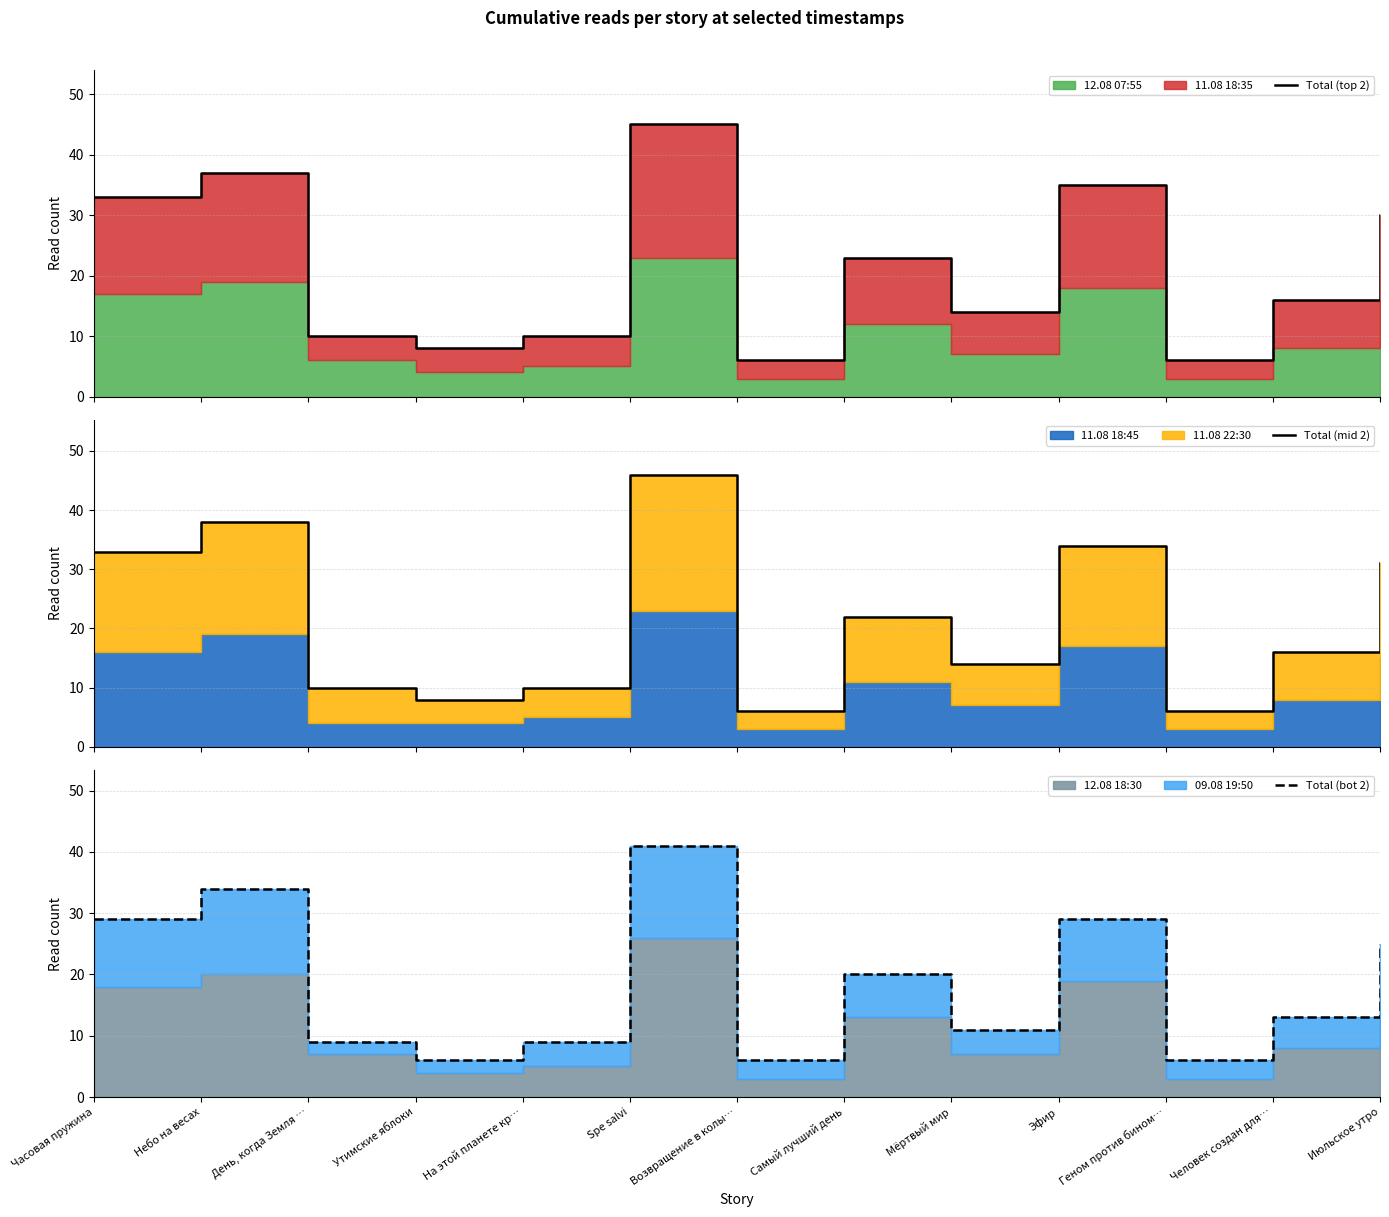

True or false: Total (top 2) has a value of 50 at Июльское утро.

False